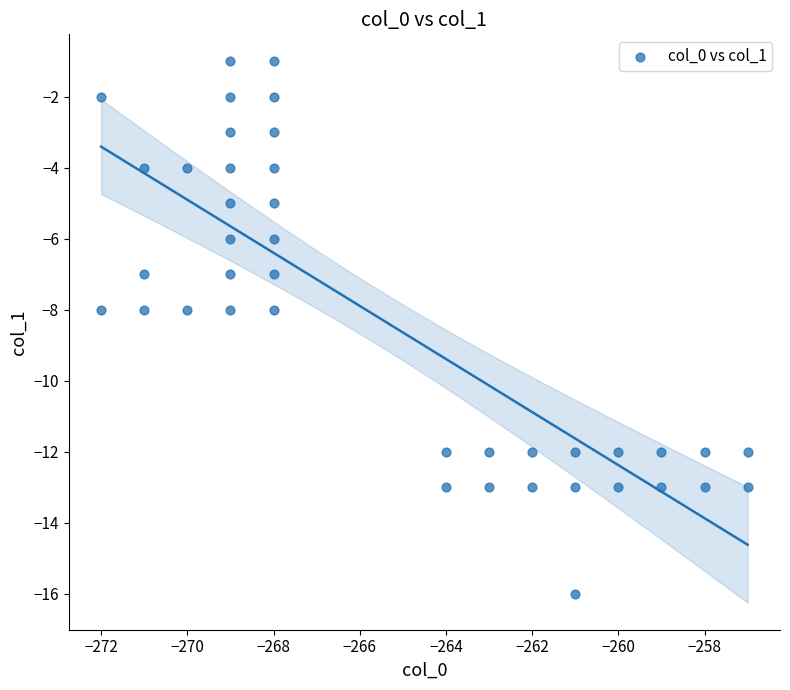

What is the range of Y values (max minus min)?

15